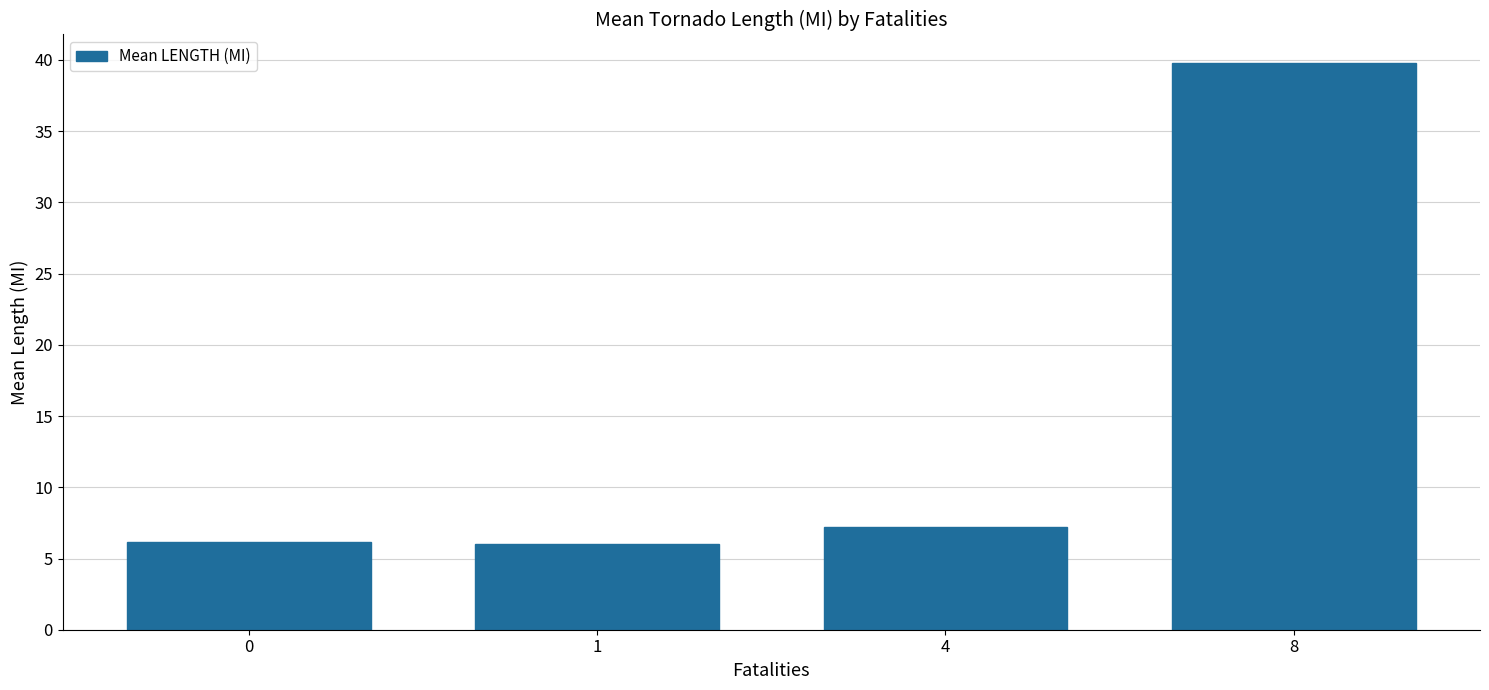

How many bars are there in total?

4